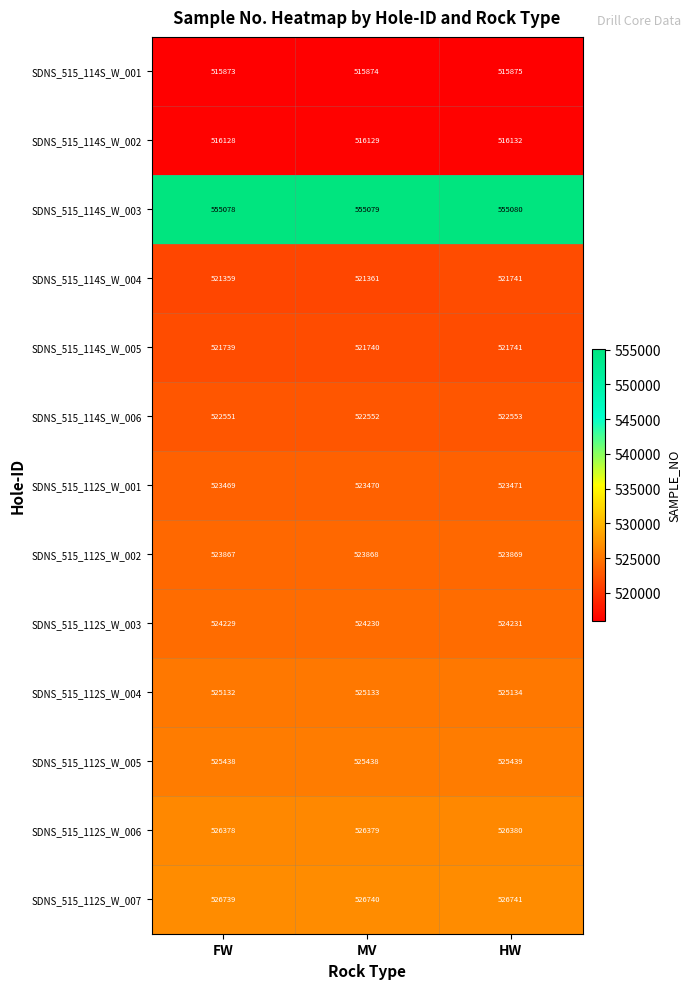

Between MV and HW, which series saw the biggest shift?

SDNS_515_114S_W_004